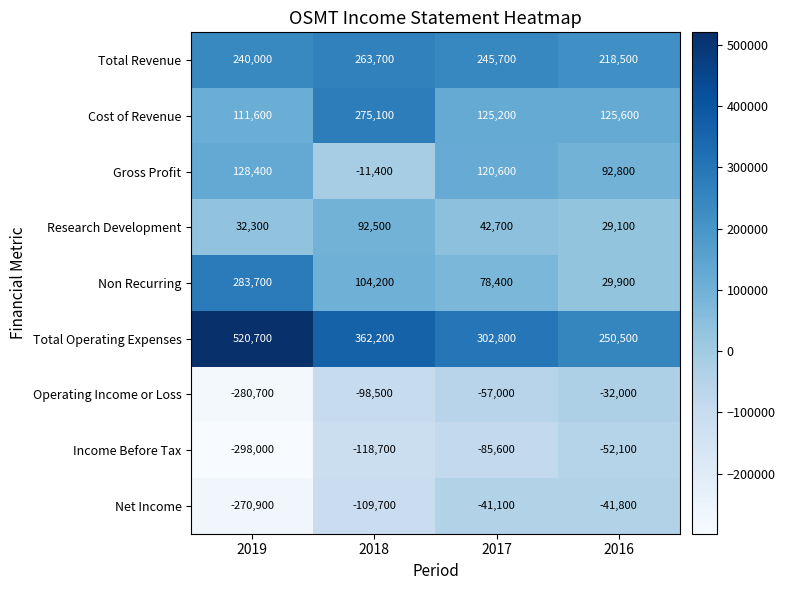

Rank the series at 2018 from highest to lowest value.

Total Operating Expenses, Cost of Revenue, Total Revenue, Non Recurring, Research Development, Gross Profit, Operating Income or Loss, Net Income, Income Before Tax